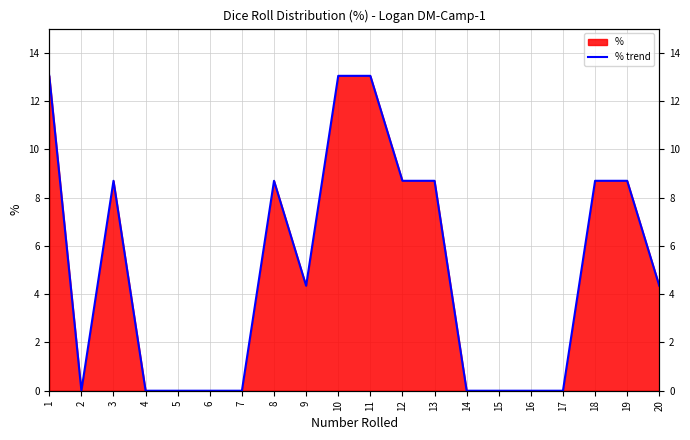

The value at 6 is 4.6. True or false?

False